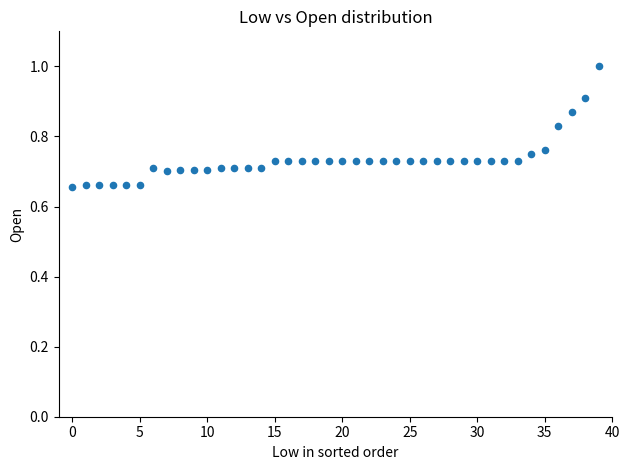

What is the range of Y values (max minus min)?

0.3